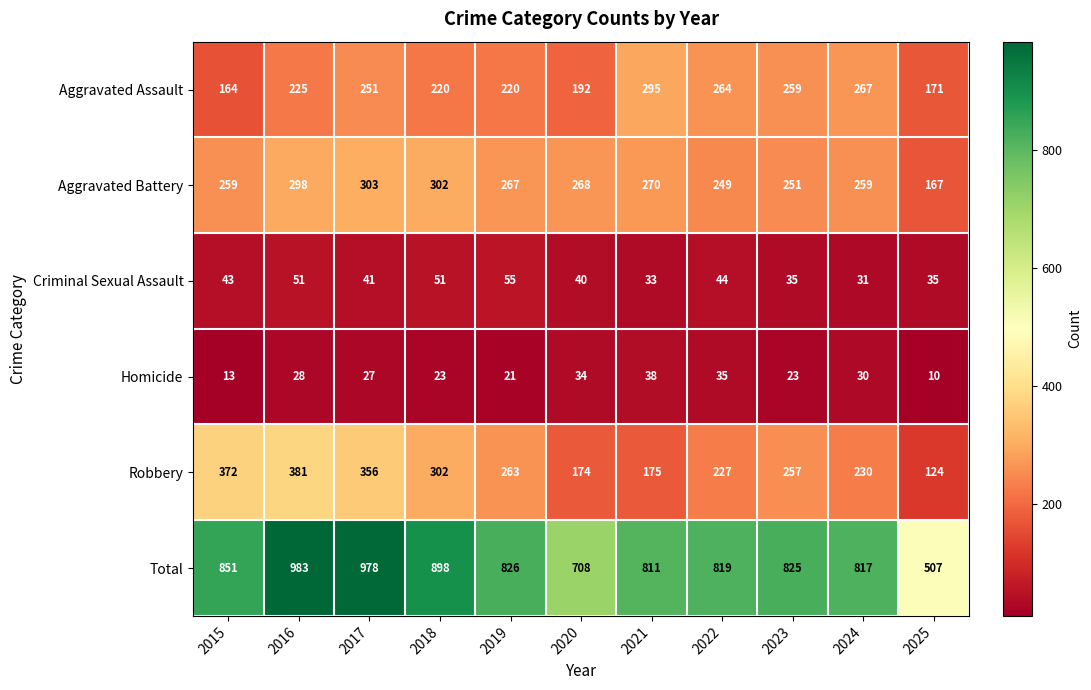

Between 2017 and 2023, which series saw the biggest shift?

Total